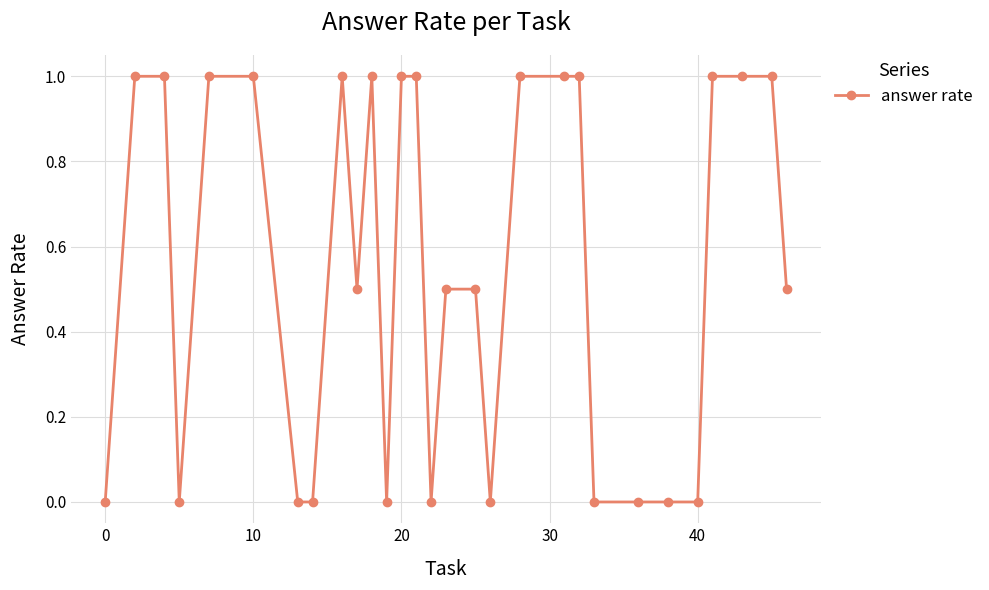

What is the maximum value shown in the chart?

1.0